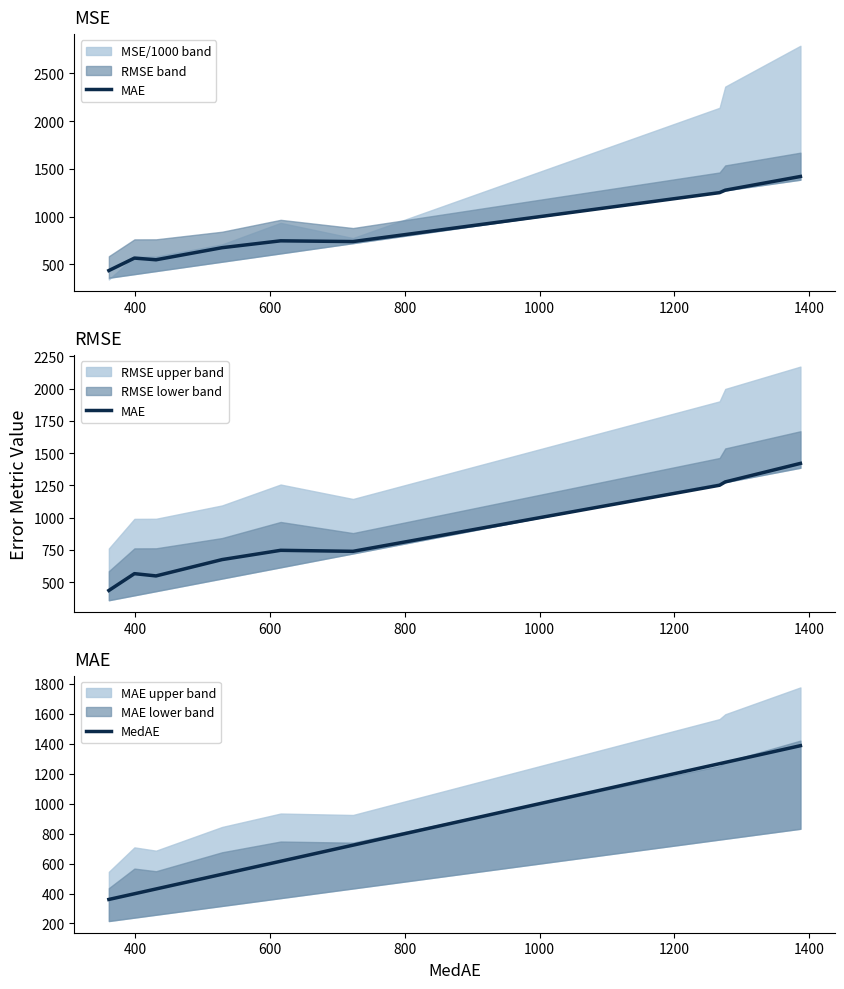

What is the minimum value for MedAE?

360.5